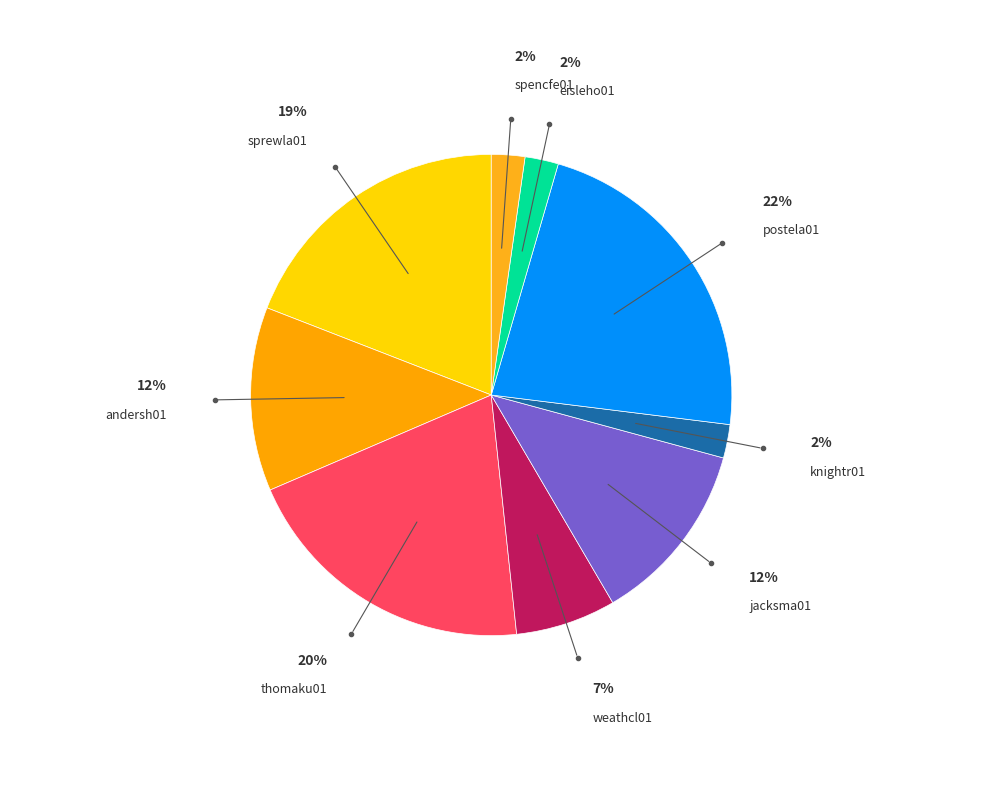

Does andersh01 represent more than half of the total?

No